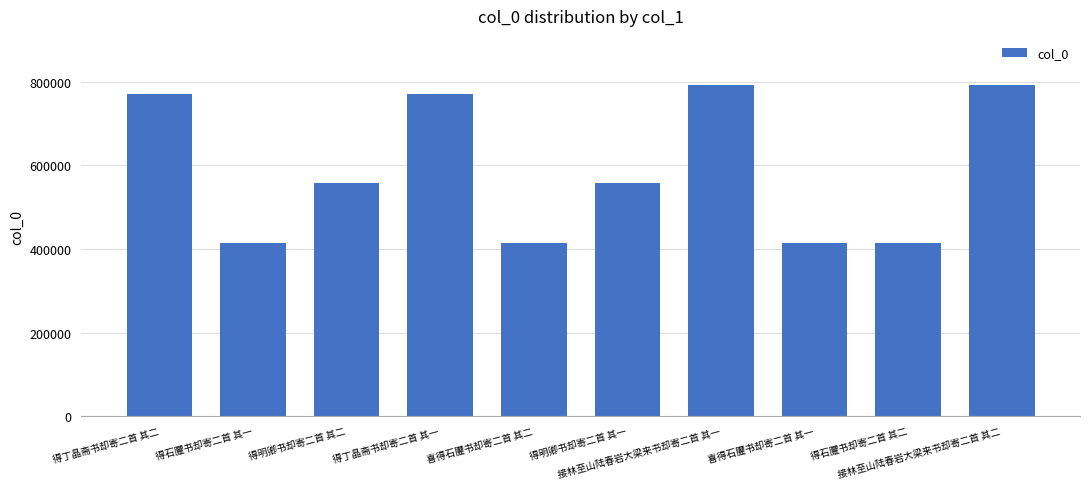

What is the smallest value displayed?

413941